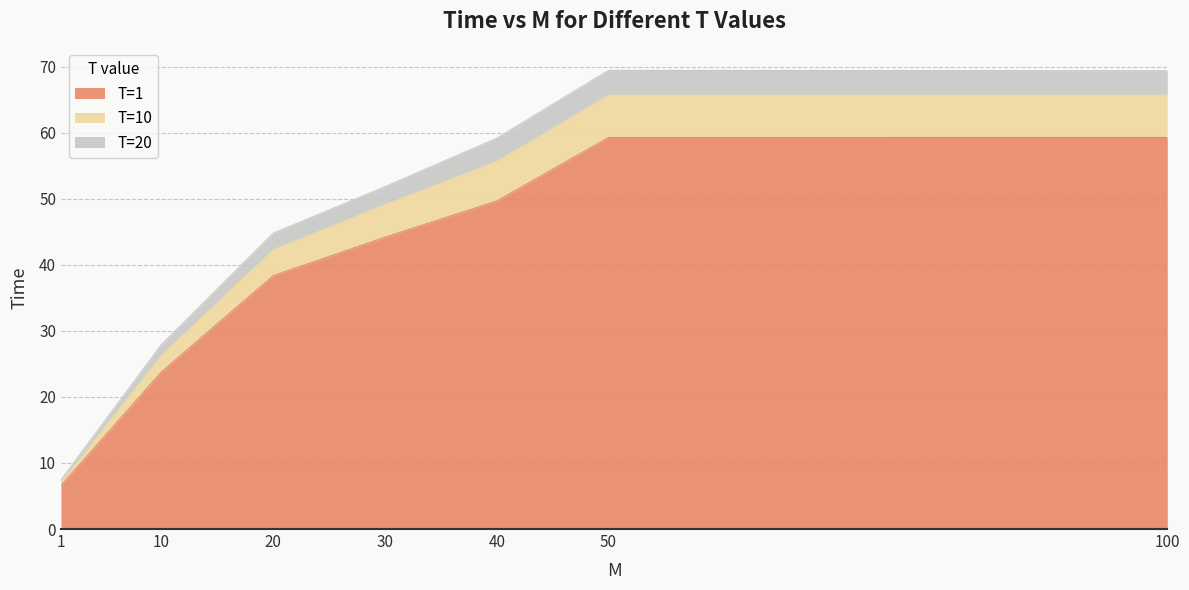

What is the spread (max minus min) of values at 40?

9.5